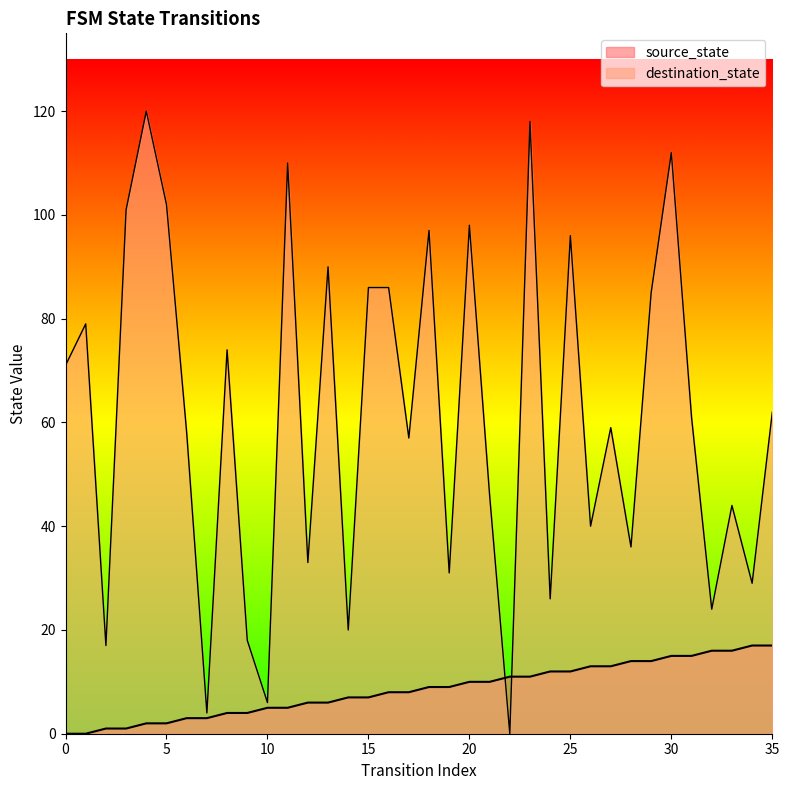

Which category has the highest value in the destination_state series?

4